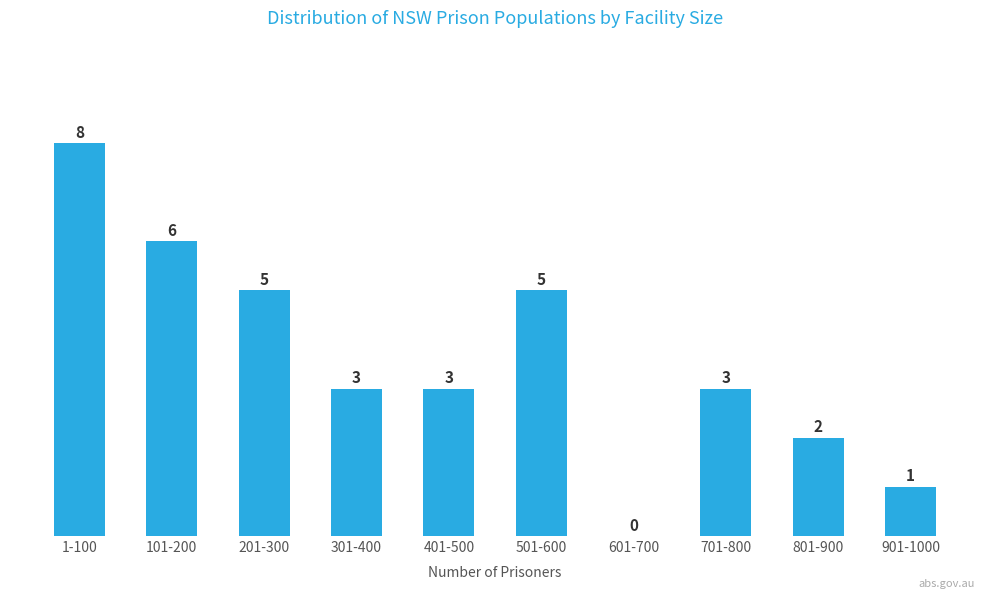

Reading left to right, what are all the values shown in this chart?

1-100=8	101-200=6	201-300=5	301-400=3	401-500=3	501-600=5	601-700=0	701-800=3	801-900=2	901-1000=1